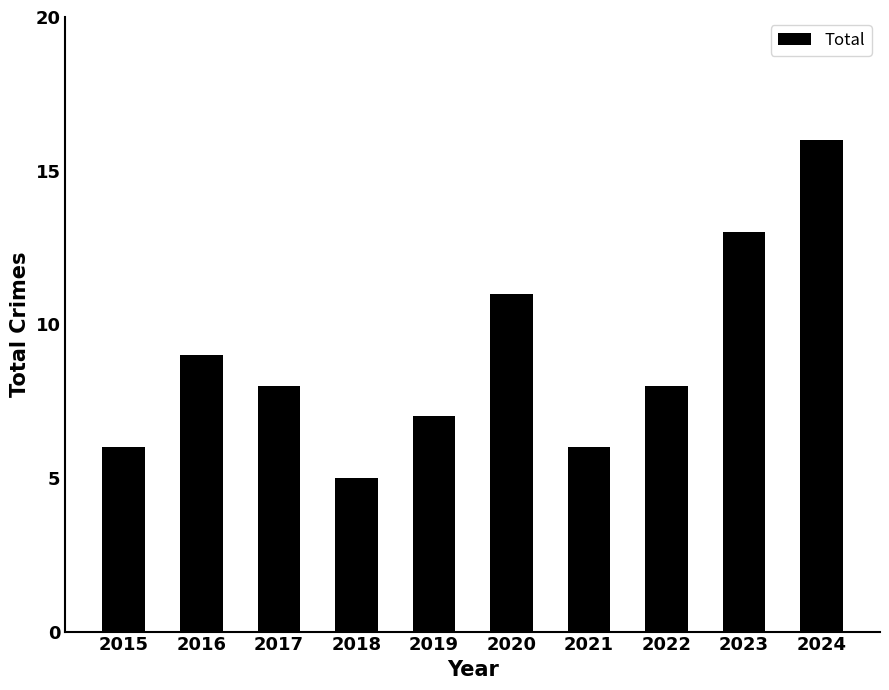

What is the sum of all values?

89